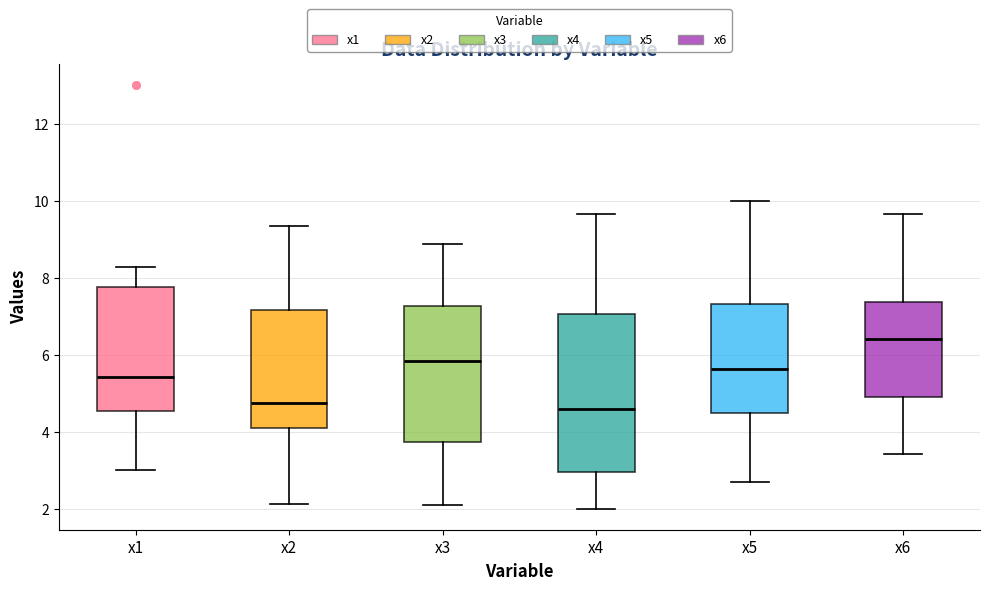

Reading left to right, read every box against the y-axis: the position of its median line, the range the box covers, and the ends of its whiskers. The values are not printed on the chart, so give them approximately, as read against the axis.

x1: median 5.4, box 4.6 to 7.8, whiskers 3.0 to 8.2
x2: median 4.8, box 4.2 to 7.2, whiskers 2.2 to 9.4
x3: median 5.8, box 3.8 to 7.2, whiskers 2.2 to 8.8
x4: median 4.6, box 3.0 to 7.0, whiskers 2.0 to 9.6
x5: median 5.6, box 4.4 to 7.4, whiskers 2.8 to 10.0
x6: median 6.4, box 5.0 to 7.4, whiskers 3.4 to 9.6